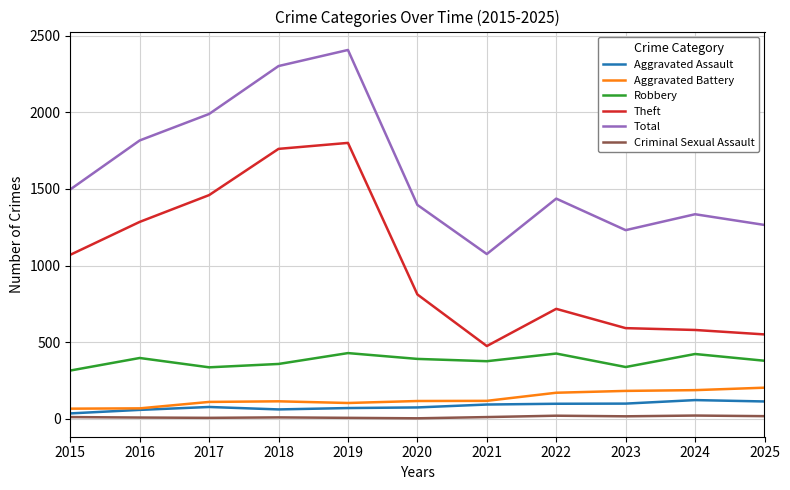

Between 2016 and 2024, which series saw the biggest shift?

Theft